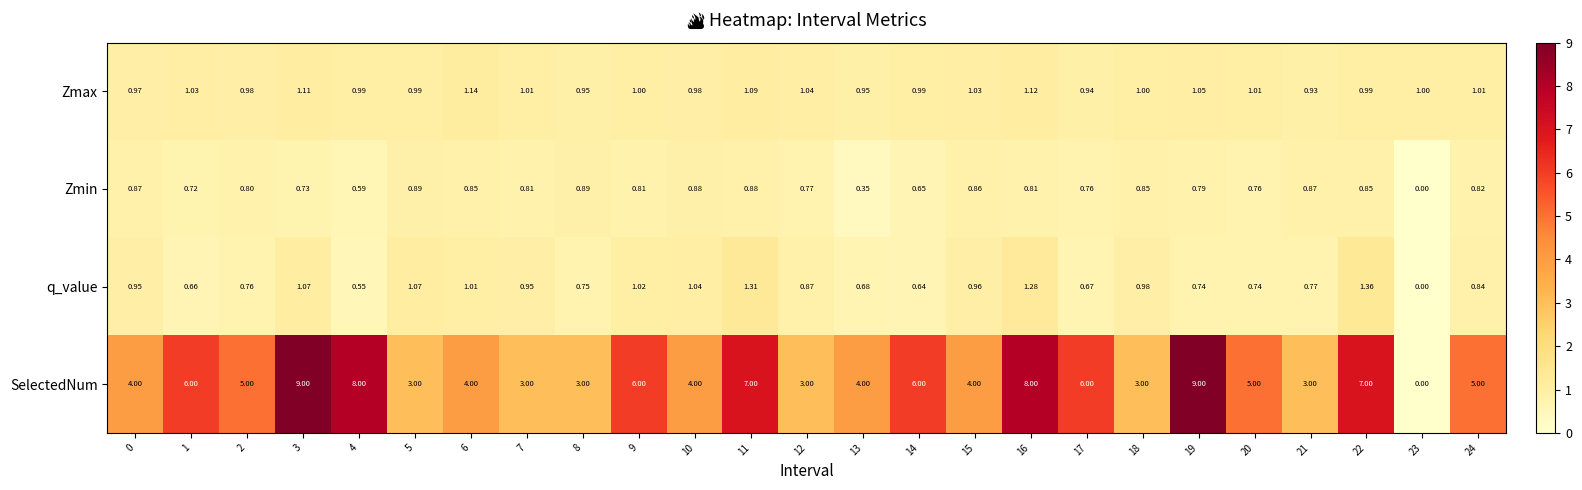

Is the value of Zmin at 13 greater than the value of SelectedNum at 20?

No